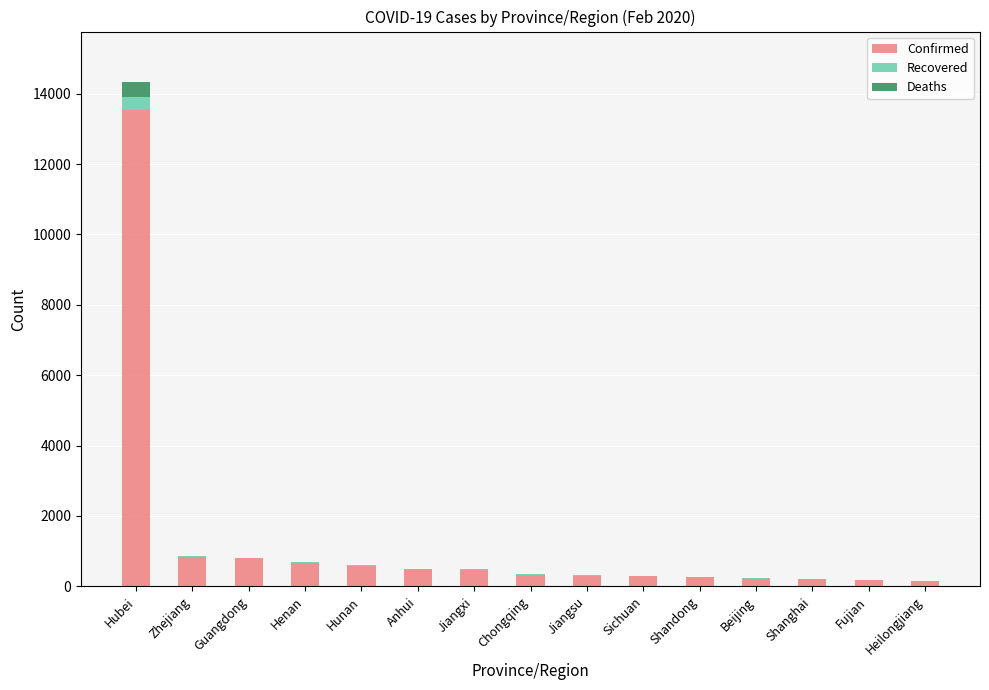

How many categories are shown in the chart?

15